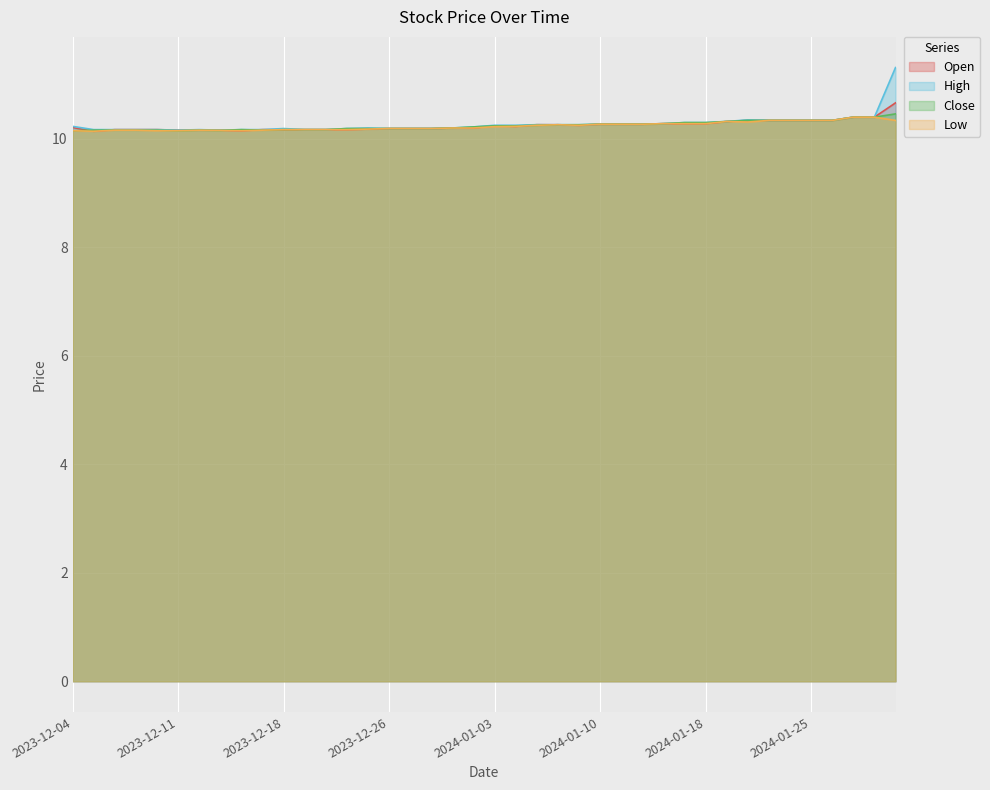

At which label is Close closest to 10?

2023-12-04